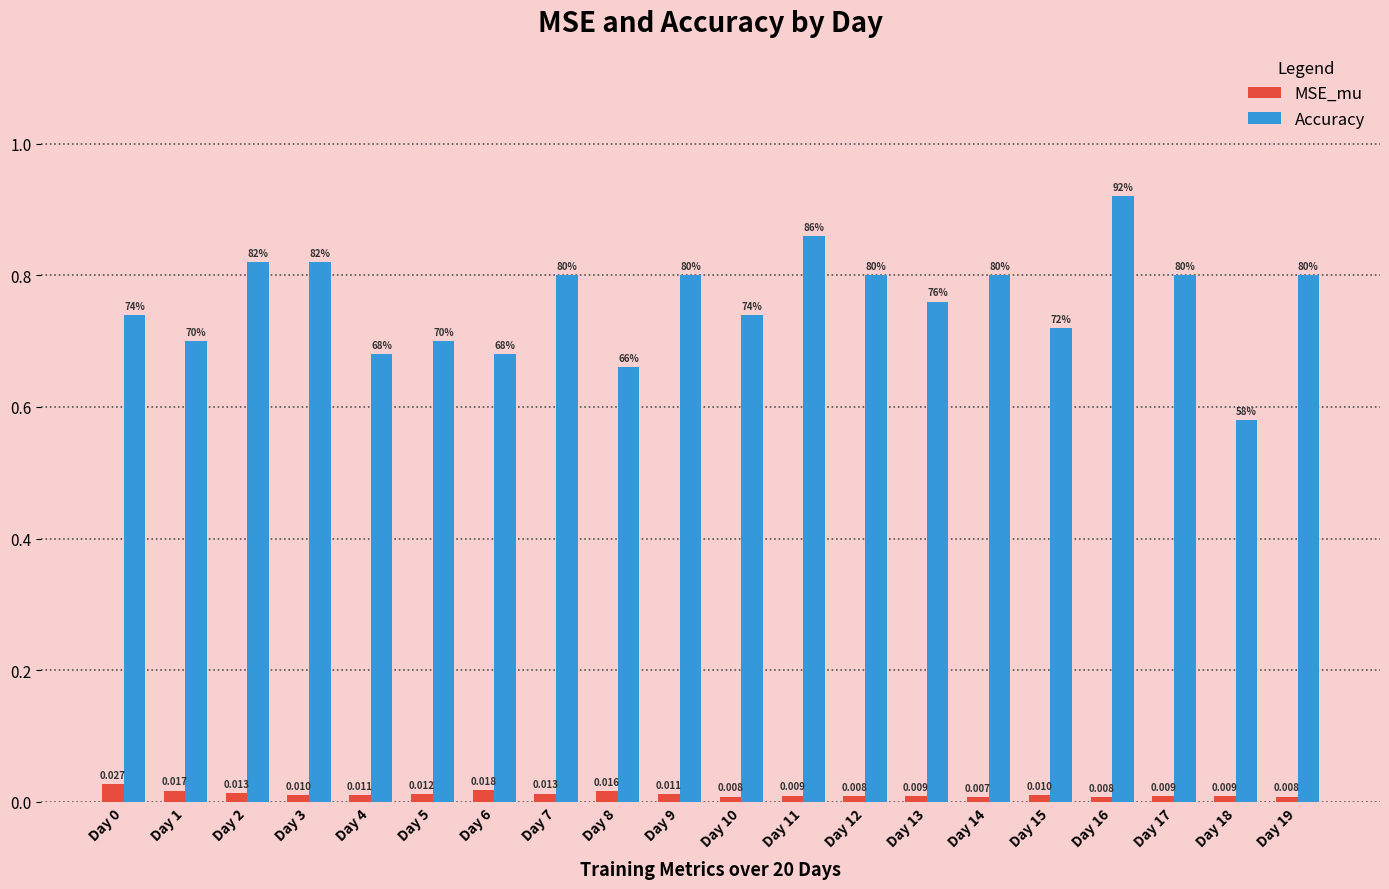

What are all the series names shown in the legend?

MSE_mu, Accuracy